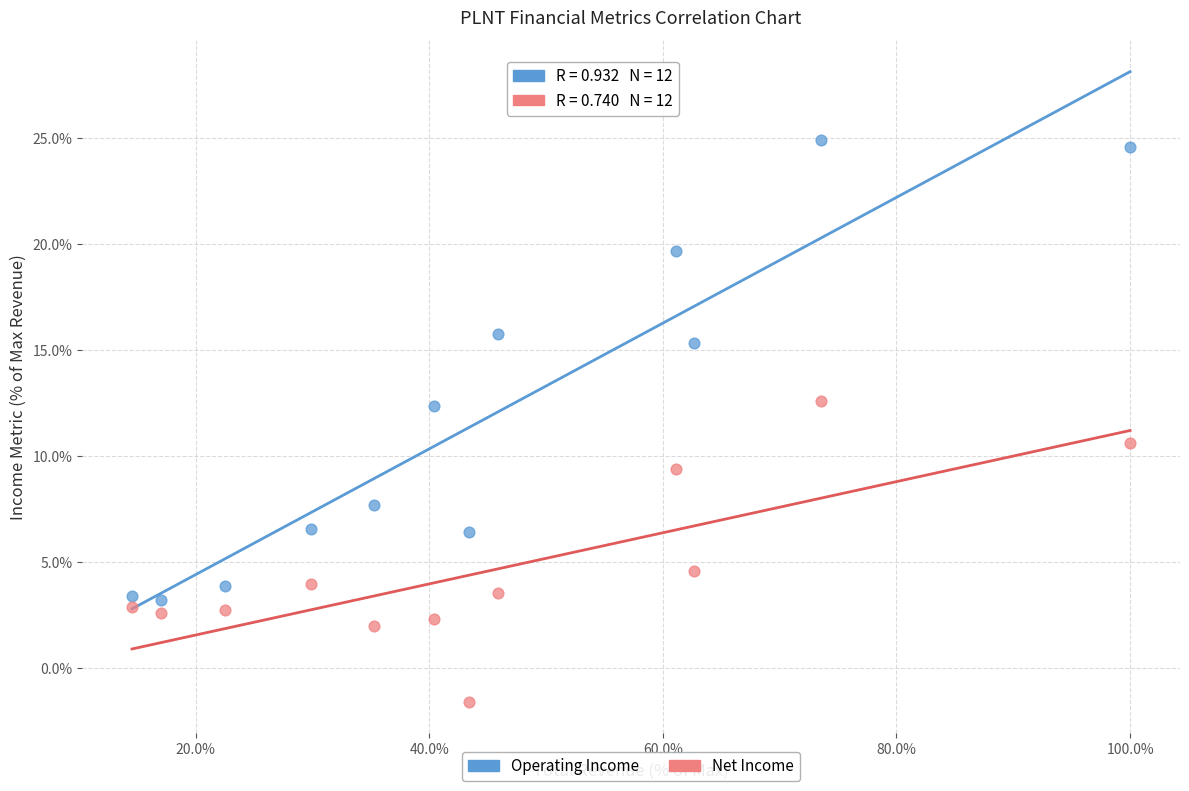

Which series reaches the maximum Y coordinate?

Operating Income